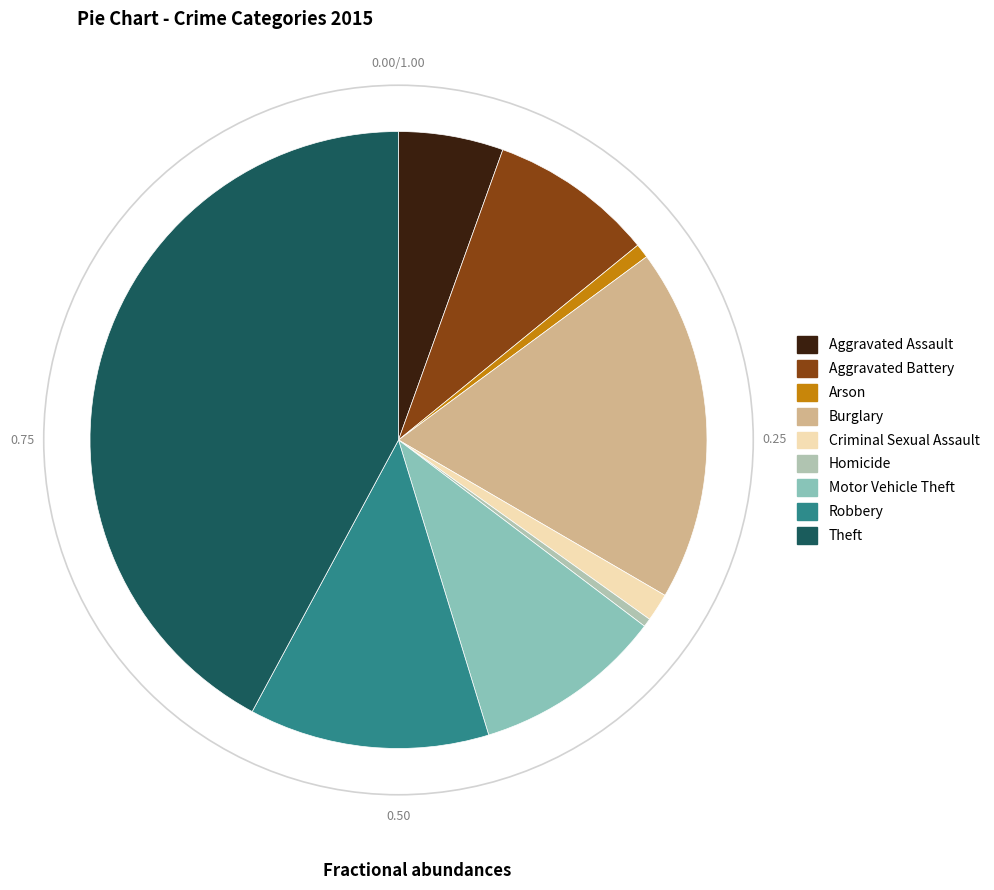

How many slices are in this pie chart?

9